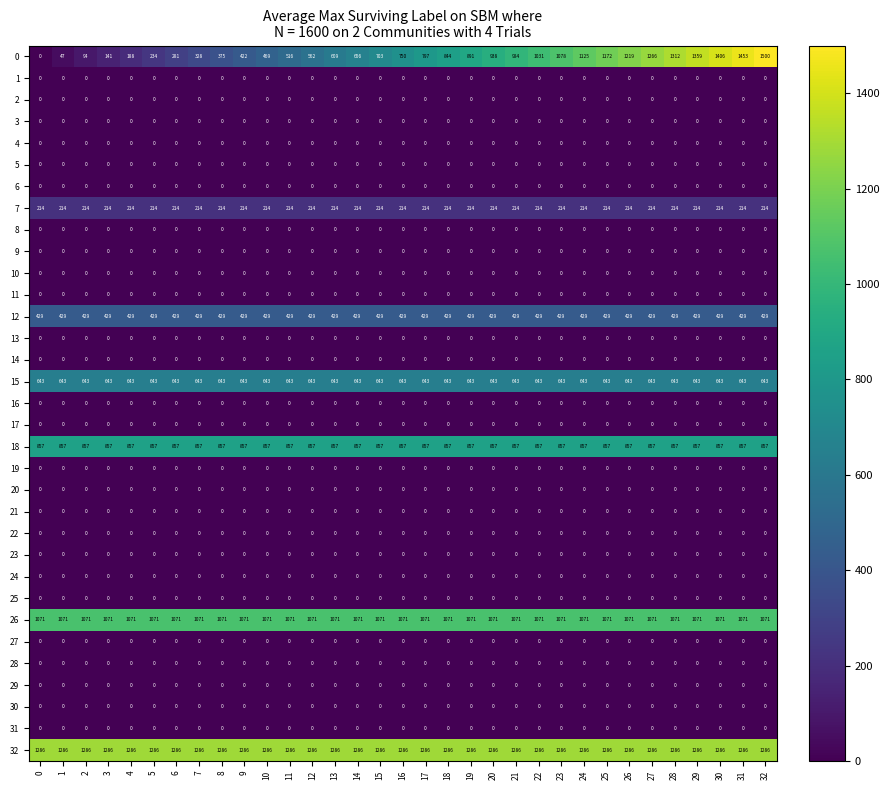

What is the total value across all series at 24?

5625